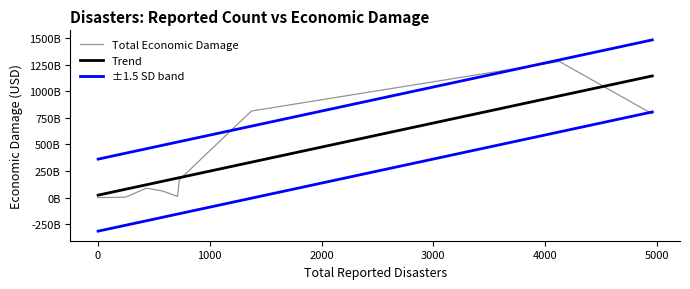

How many interior local valleys does the Total Economic Damage series have?

1